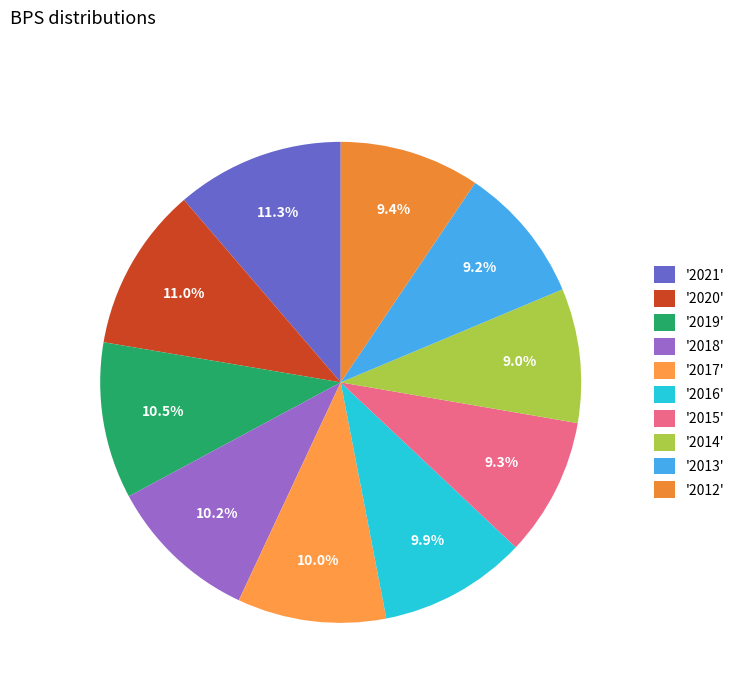

How many slices are in this pie chart?

10